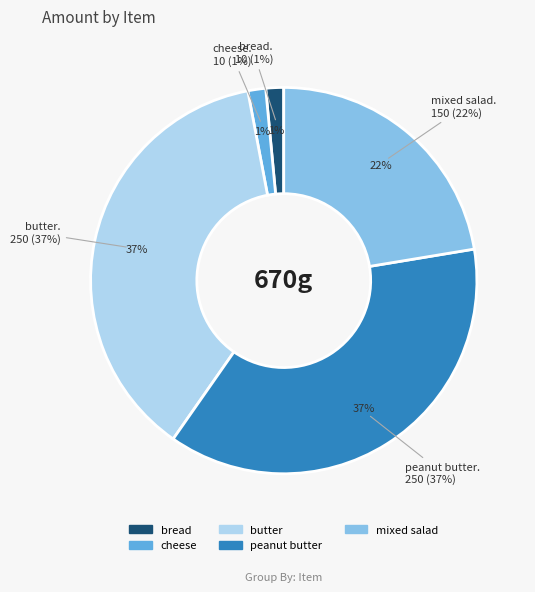

To the nearest percent, what is the combined percentage of cheese and butter?

39%